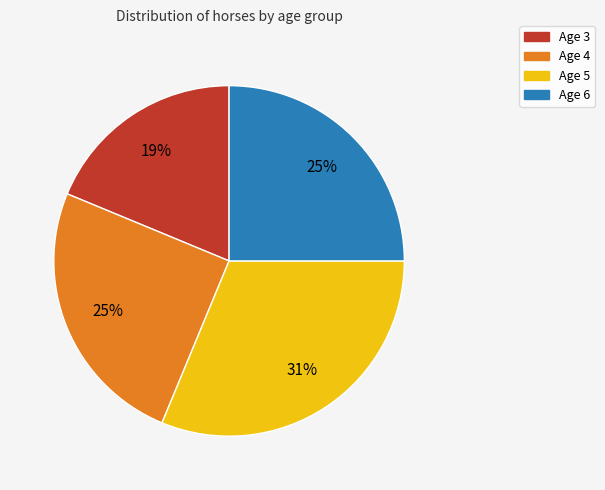

What is the largest slice in the pie chart?

Age 5